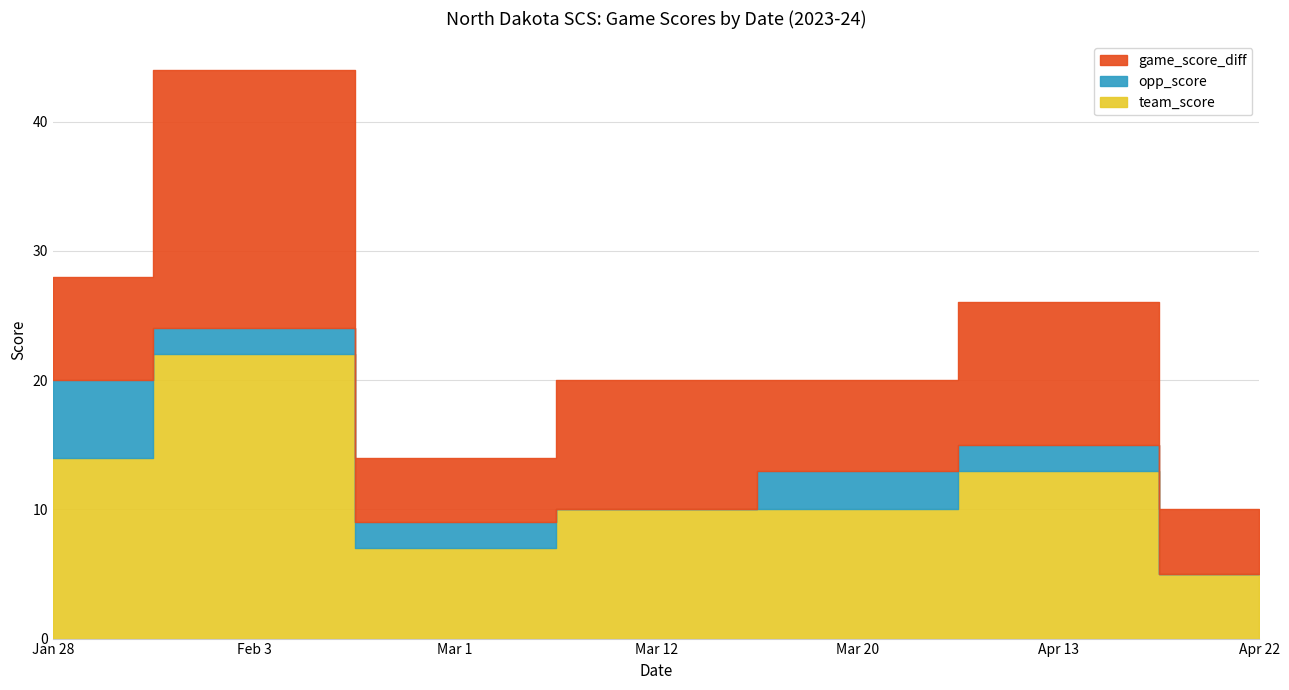

At which category does opp_score reach its first local valley?

Mar 12